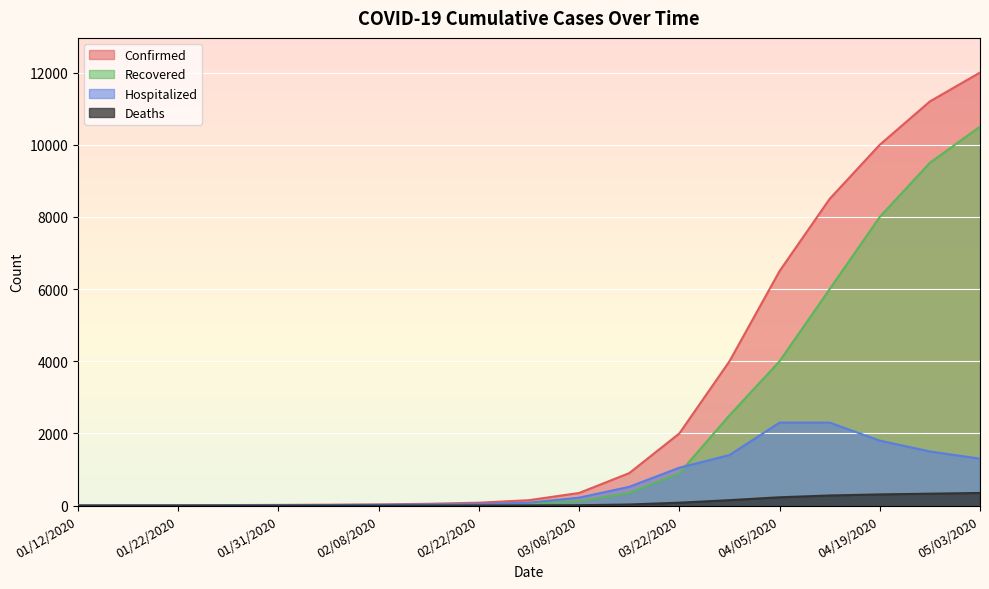

Which series has the largest total across all categories?

Confirmed